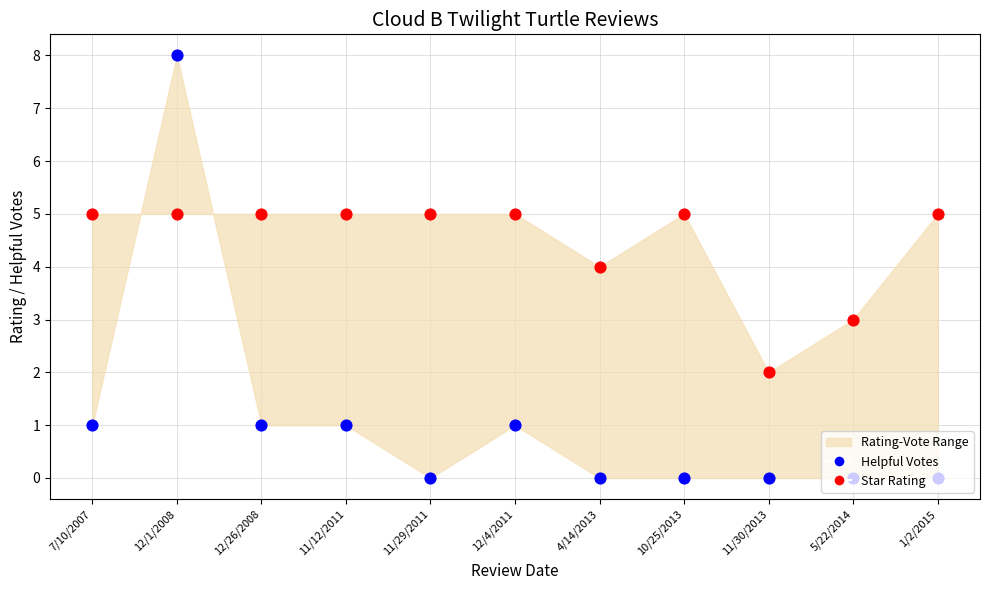

Is the value of Star Rating at 10/25/2013 greater than the value of Helpful Votes at 11/29/2011?

Yes